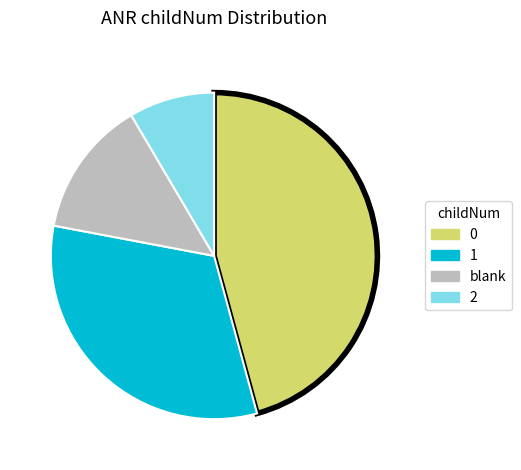

How many slices are in this pie chart?

4